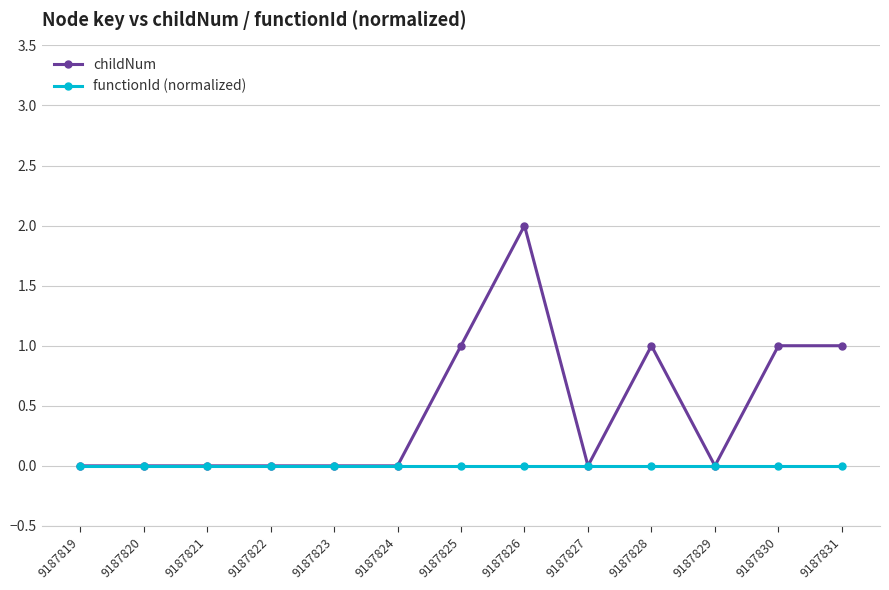

What are all the series names shown in the legend?

childNum, functionId (normalized)